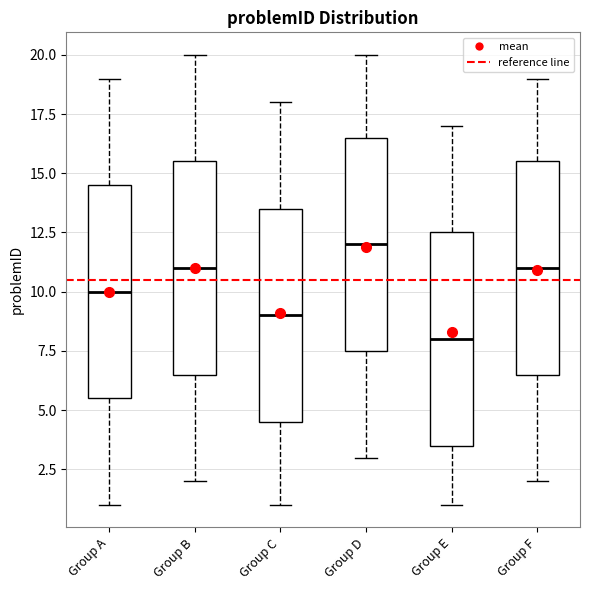

Reading left to right, transcribe this box plot: for each box, give where its median line is, the range the box spans, and where its two whiskers end, as read against the y-axis. The values are not printed on the chart, so give them approximately, as read against the axis.

Group A: median 10.0, box 5.5 to 14.5, whiskers 1.0 to 19.0
Group B: median 11.0, box 6.5 to 15.5, whiskers 2.0 to 20.0
Group C: median 9.0, box 4.5 to 13.5, whiskers 1.0 to 18.0
Group D: median 12.0, box 7.5 to 16.5, whiskers 3.0 to 20.0
Group E: median 8.0, box 3.5 to 12.5, whiskers 1.0 to 17.0
Group F: median 11.0, box 6.5 to 15.5, whiskers 2.0 to 19.0